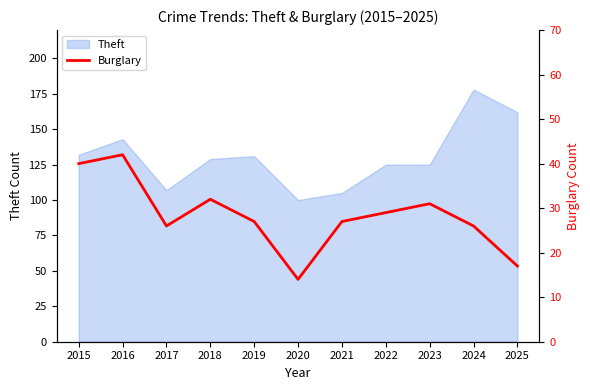

The value of Theft at 2020 is 66. True or false?

False